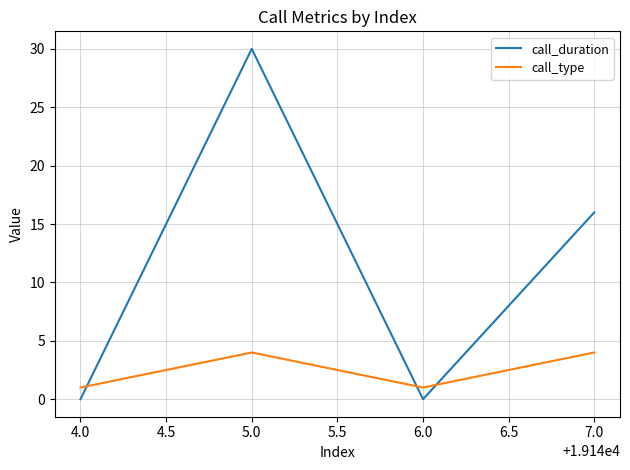

What is the highest value of the call_duration series?

30